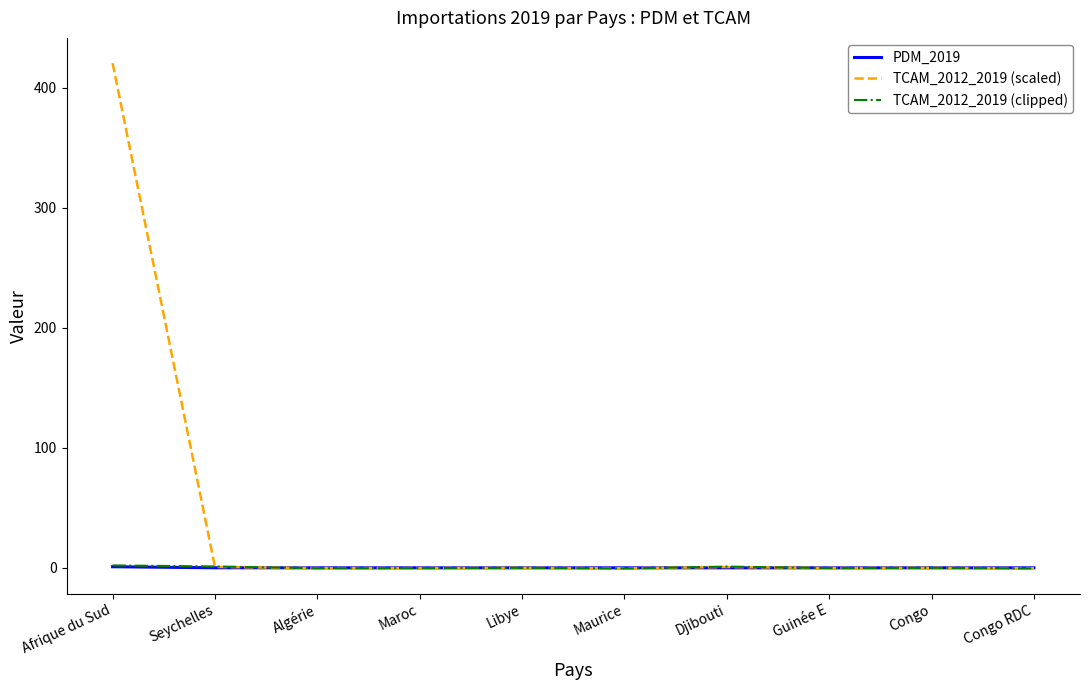

Which series has the largest total across all categories?

TCAM_2012_2019 (scaled)